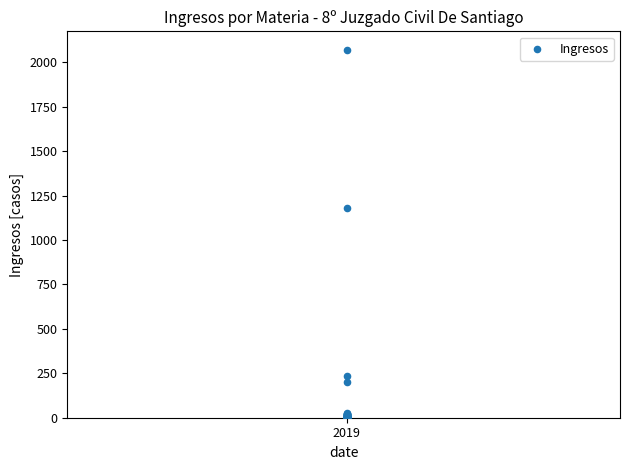

What Y value in the scatter plot is closest to 1036?

1183